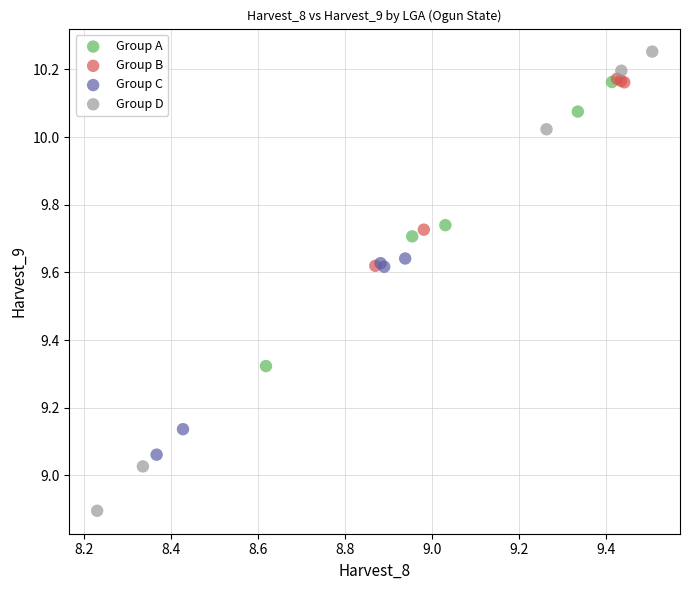

What are all the series names shown in the legend?

Group A, Group B, Group C, Group D